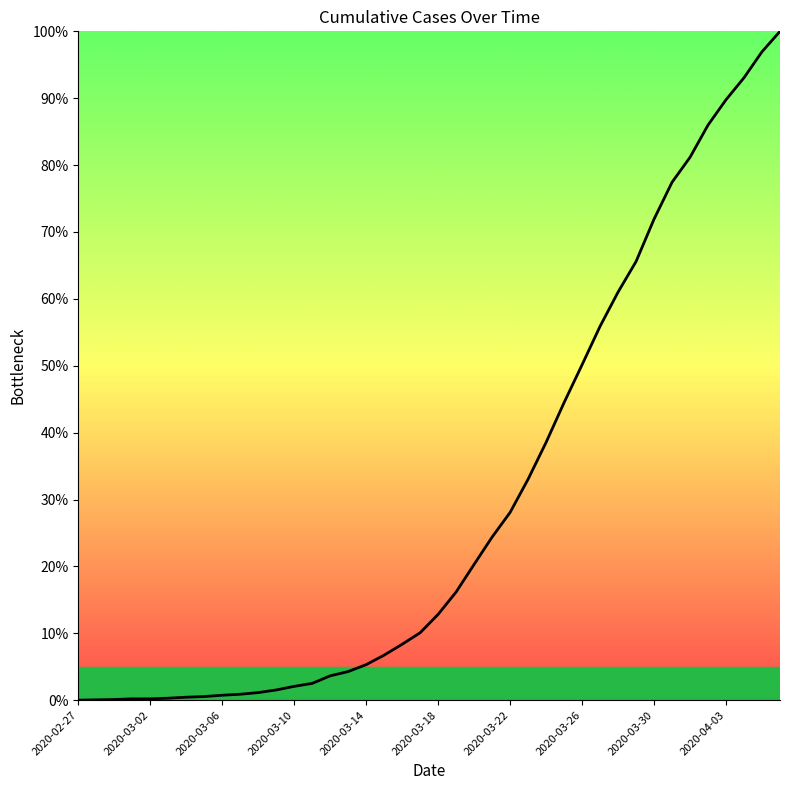

What is the greatest value displayed?

100.0